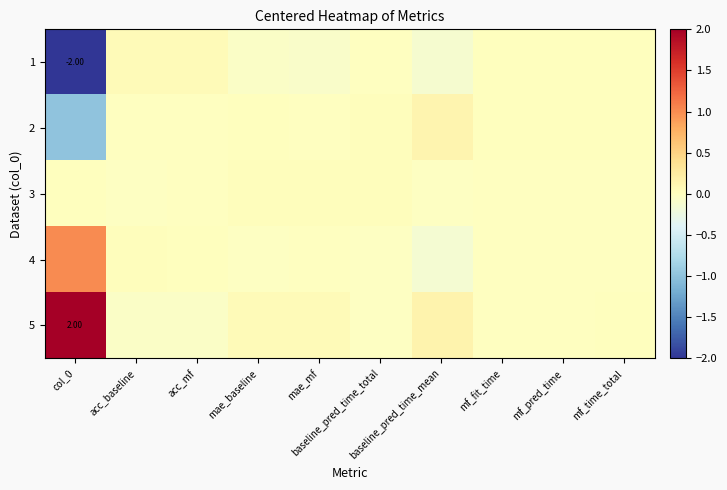

List the series in order of their peak value, highest first.

5, 4, 2, 1, 3